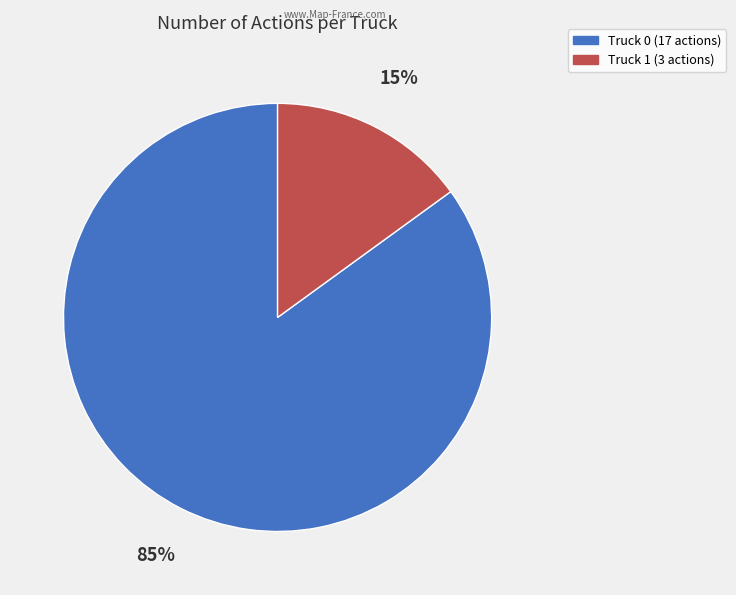

Which category has the biggest portion of the pie?

Truck 0